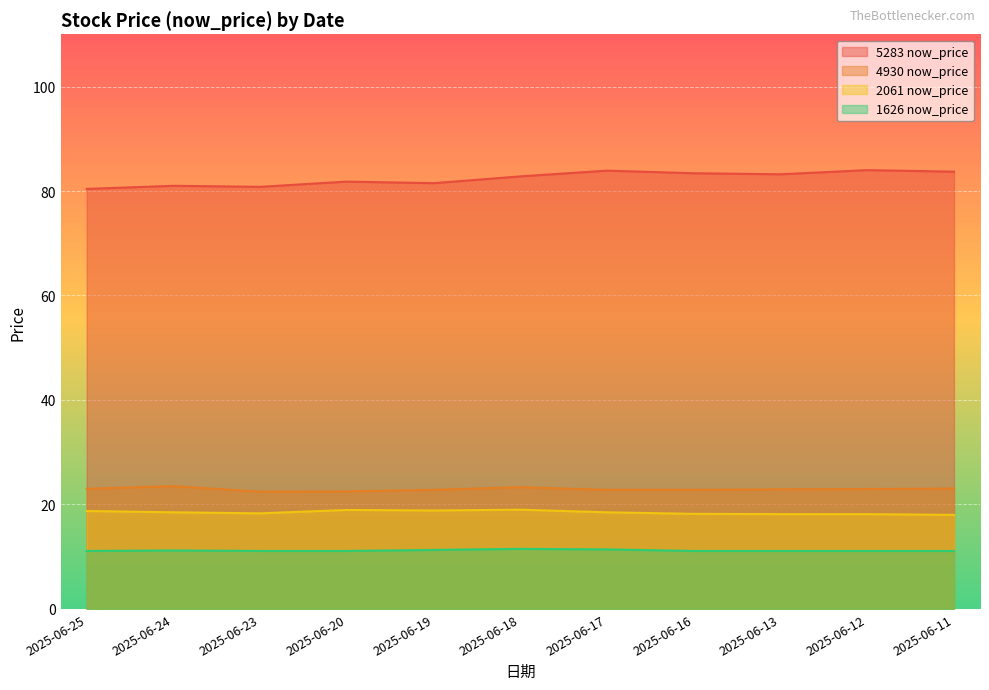

What is the difference between the maximum and minimum values in the 4930 now_price series?

1.1